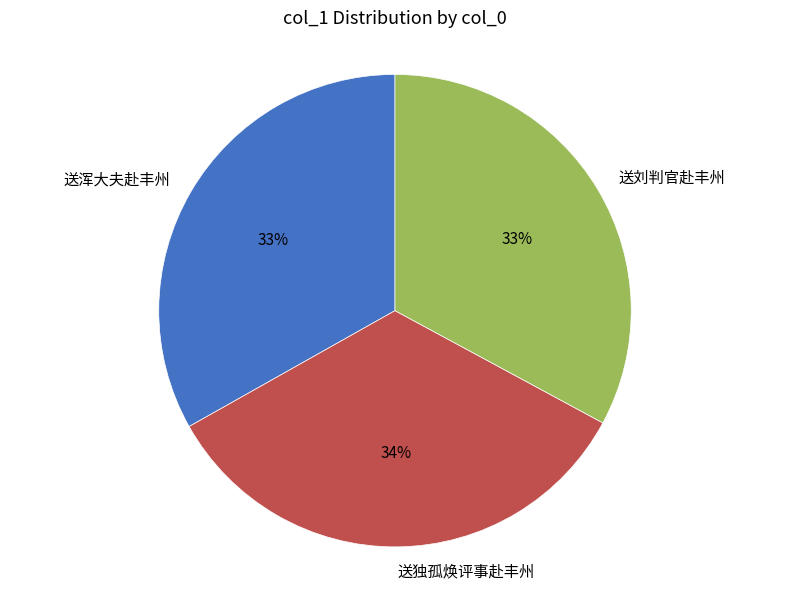

Is there a majority slice in this chart?

No